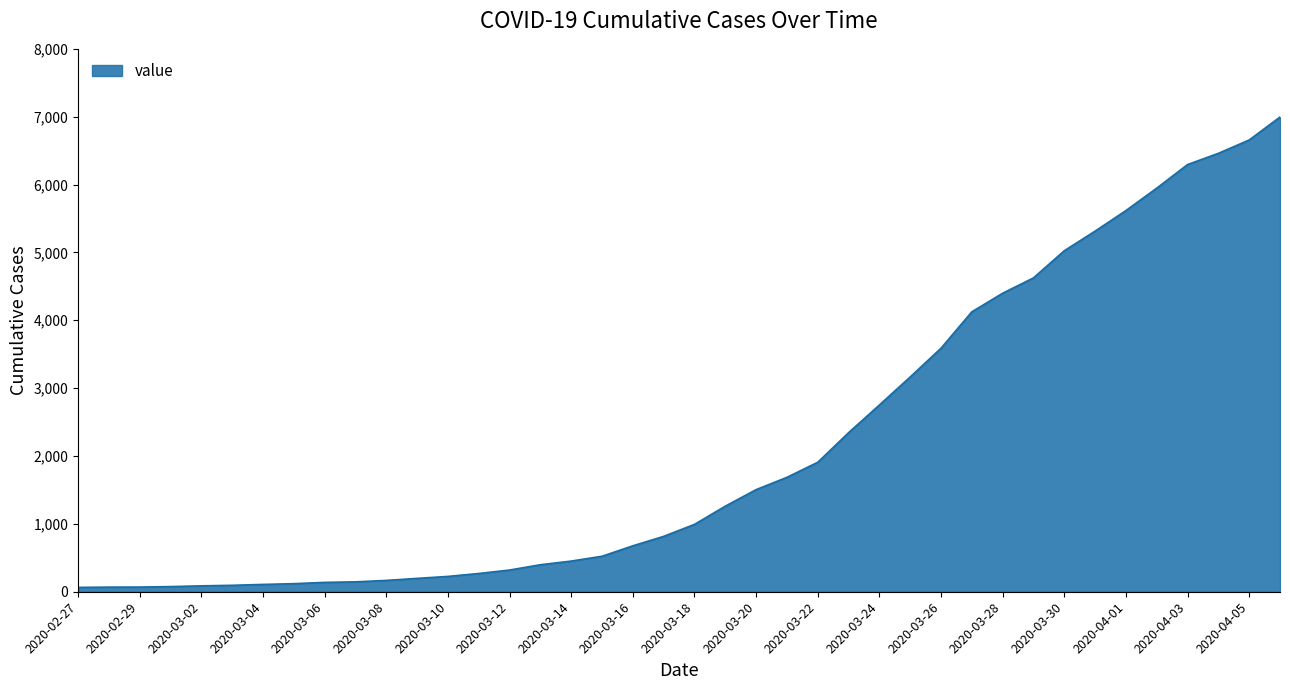

What is the maximum value shown in the chart?

6995